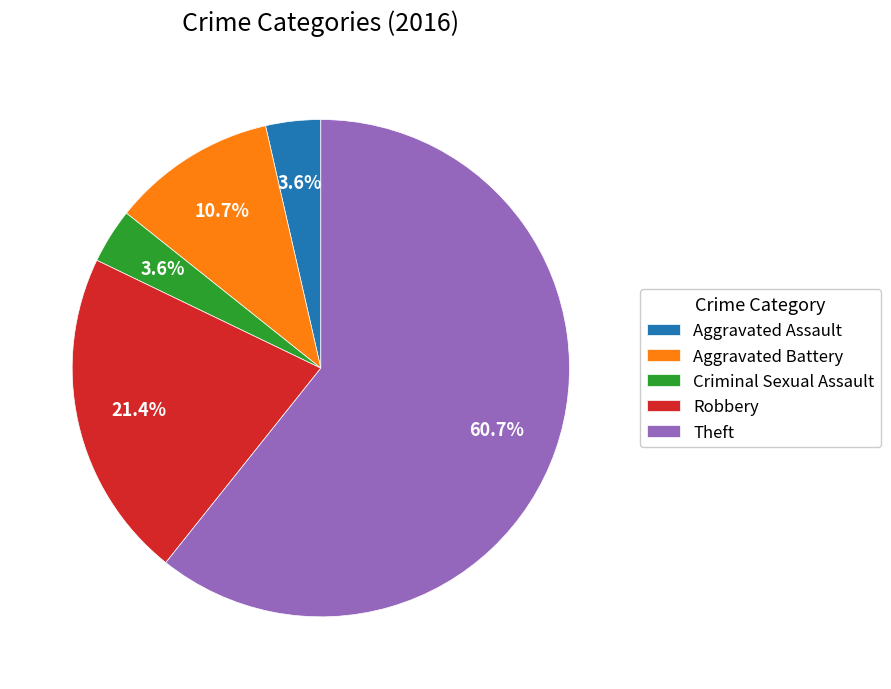

Count the number of slices in the pie.

5